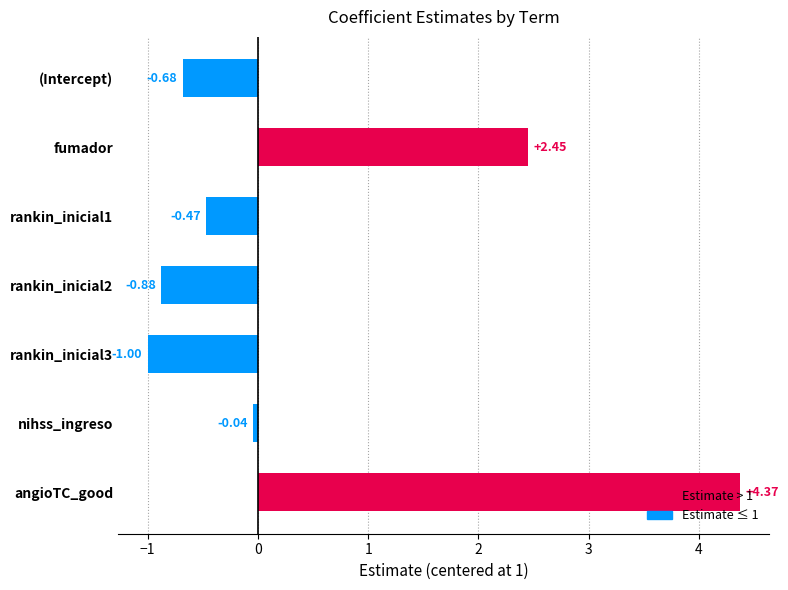

Count the number of data series in this chart.

1